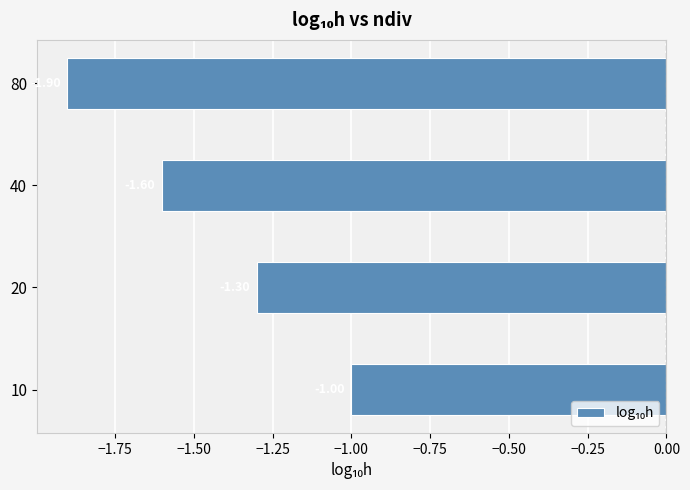

List the labels in order of value, smallest first.

80, 40, 20, 10